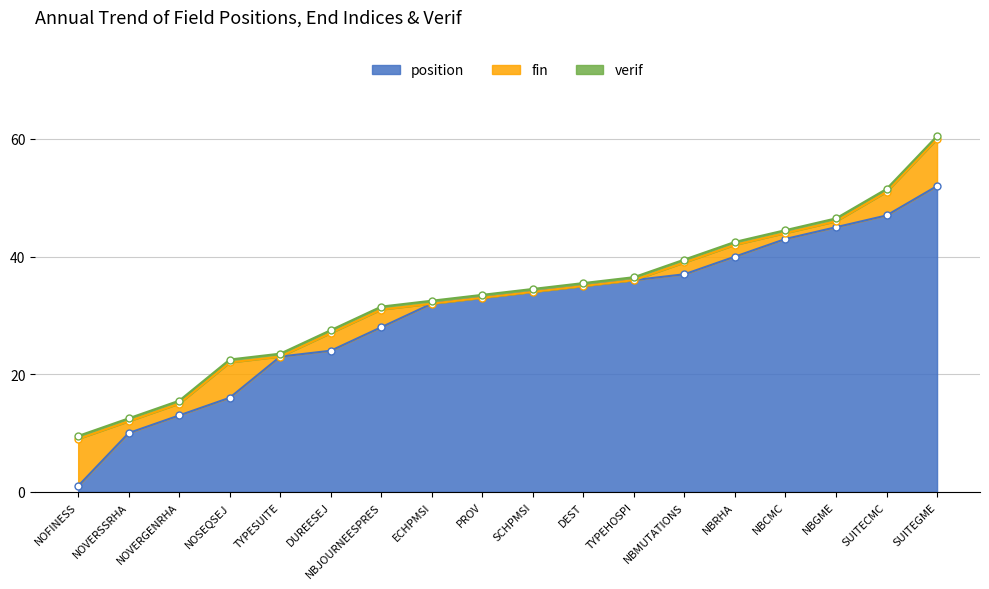

True or false: position has a value of 33 at PROV.

True